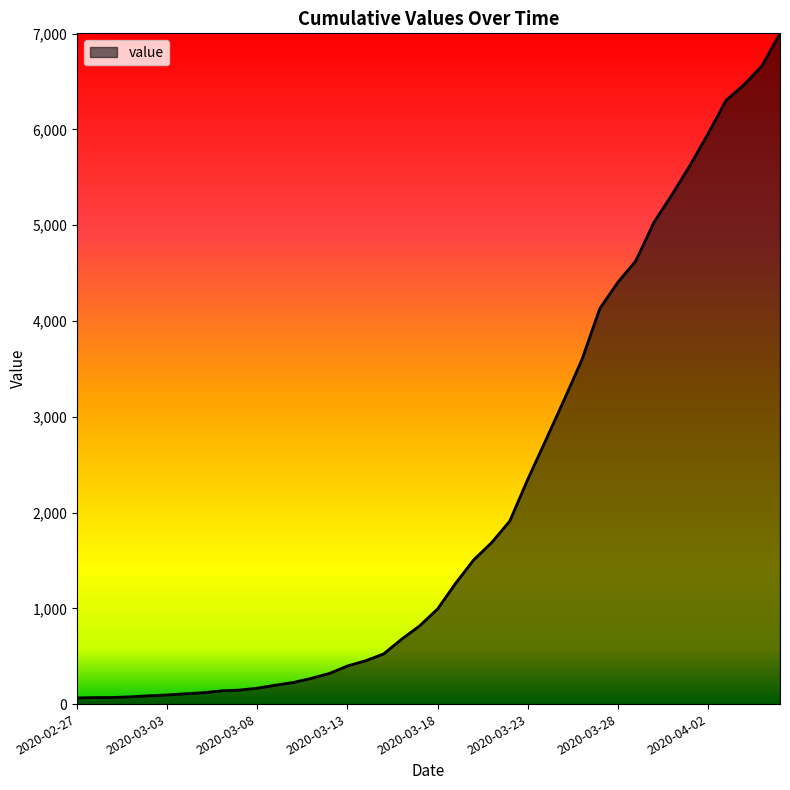

What is the maximum value shown in the chart?

7003